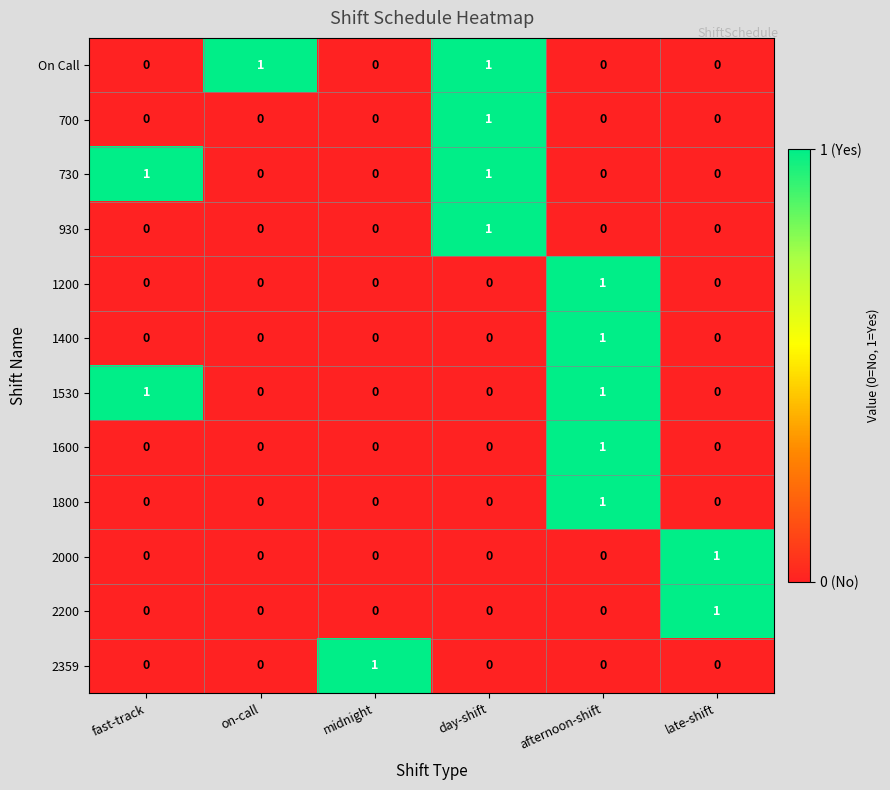

The 930 series shows 0 at afternoon-shift. True or false?

True